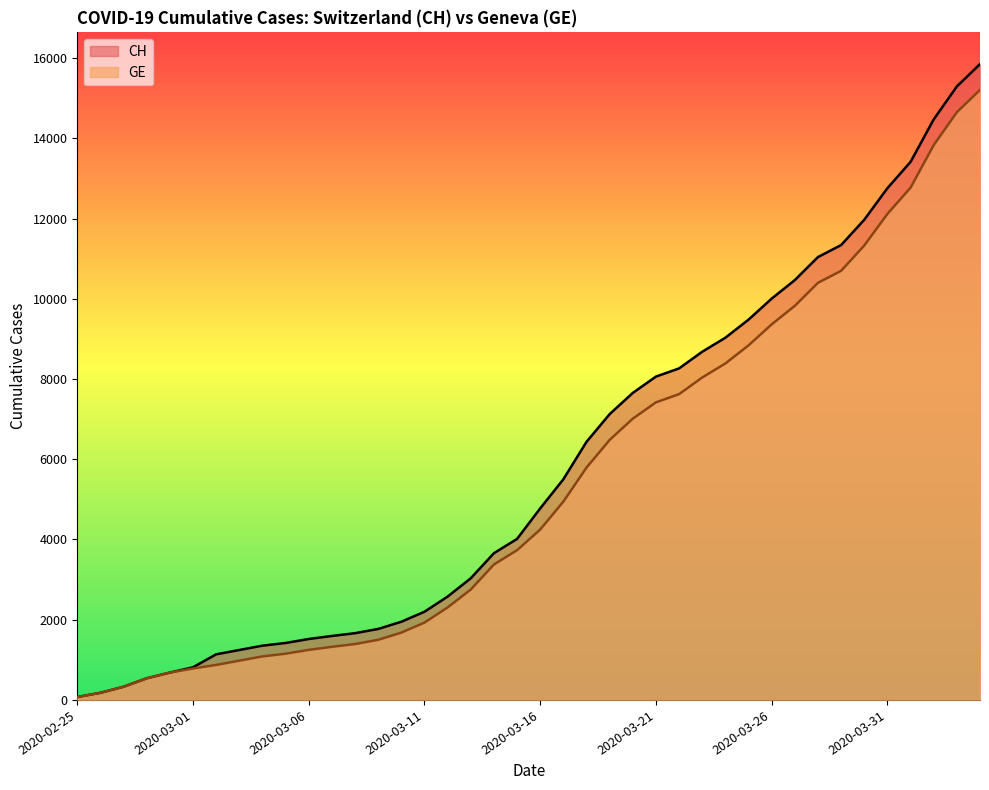

What is the difference between the maximum and second lowest values in the CH series?

15672